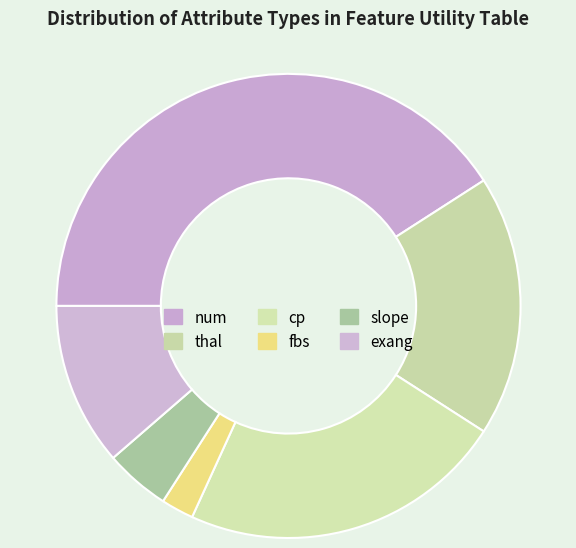

What is the change in value from num to slope?

-16